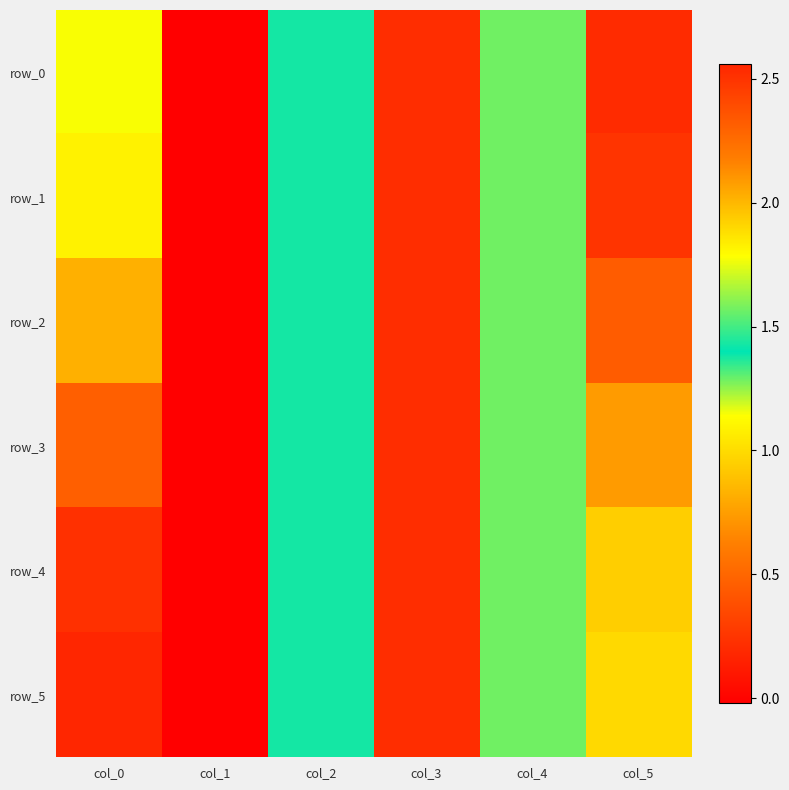

How many data points in row_3 are above 1?

3